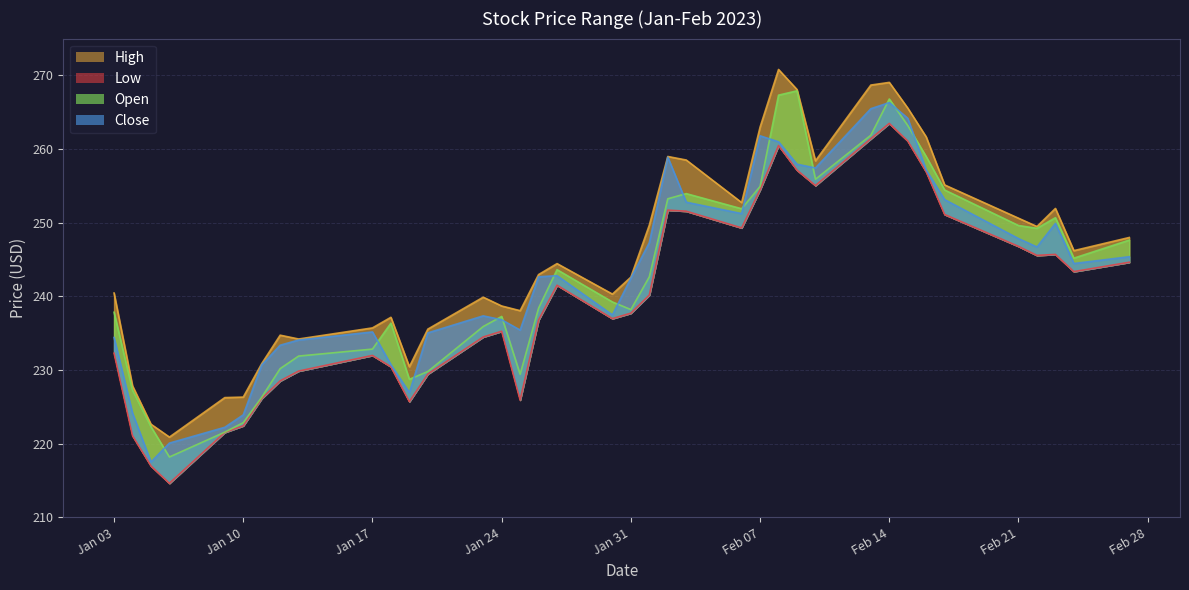

What position from the right is 2023-01-26?

22